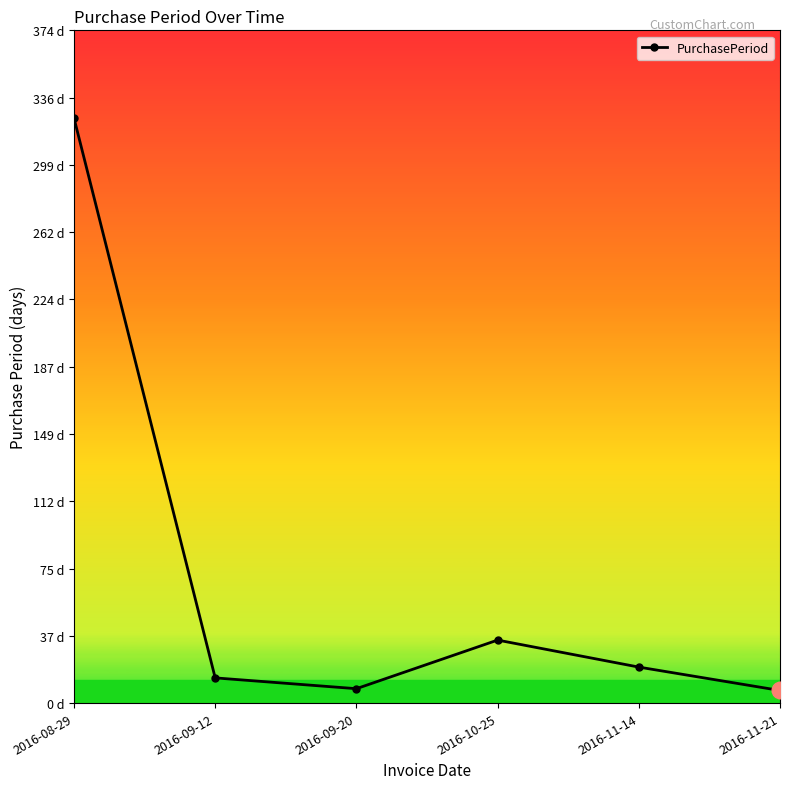

Rank the categories by value from highest to lowest.

2016-08-29, 2016-10-25, 2016-11-14, 2016-09-12, 2016-09-20, 2016-11-21